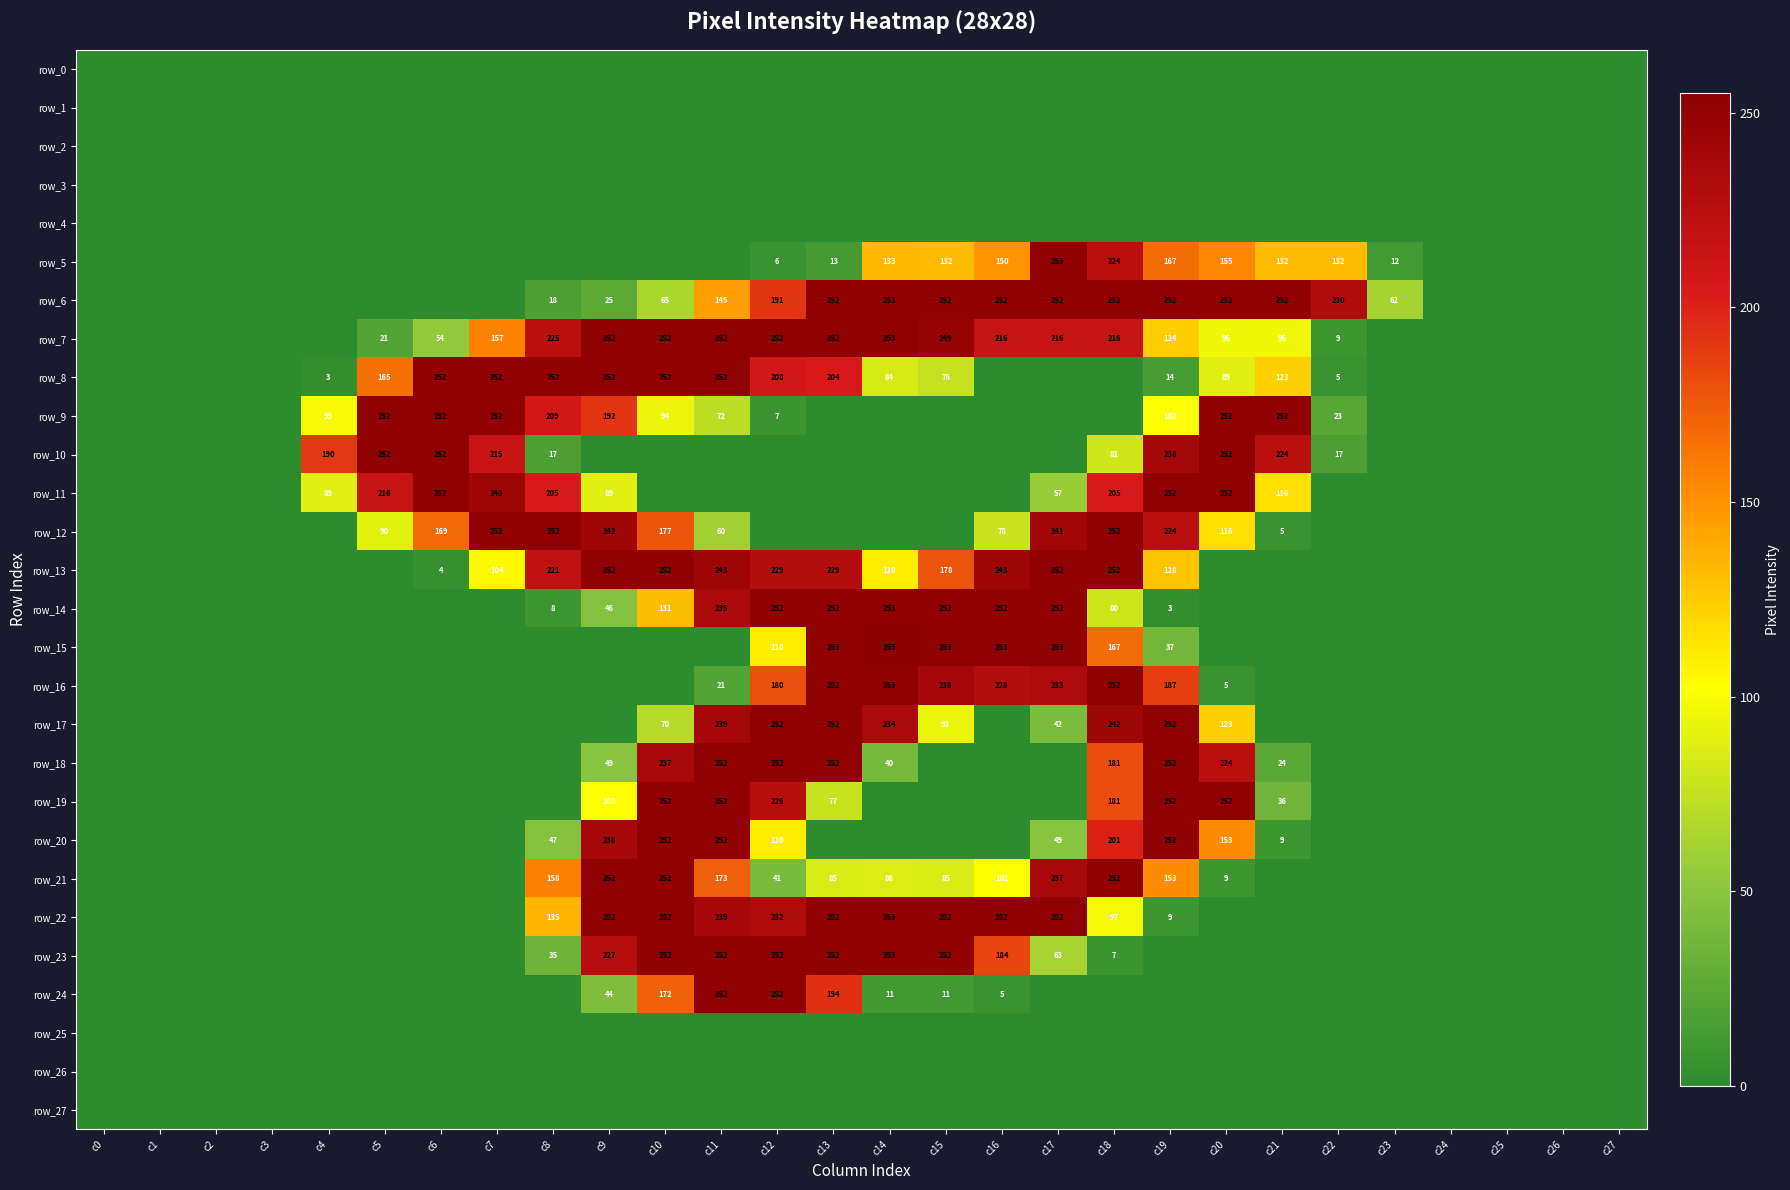

At which label does row_26 reach its peak?

c0